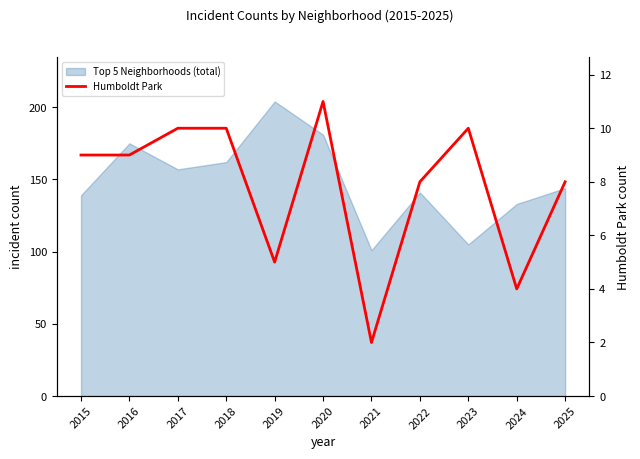

Reading left to right, extract all data points from this chart.

9	9	10	10	5	11	2	8	10	4	8